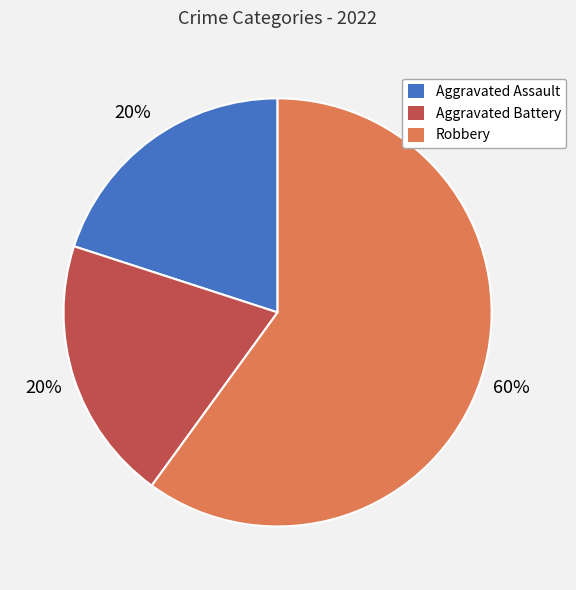

What is the ratio of the value at Aggravated Assault to the value at Aggravated Battery?

1.0